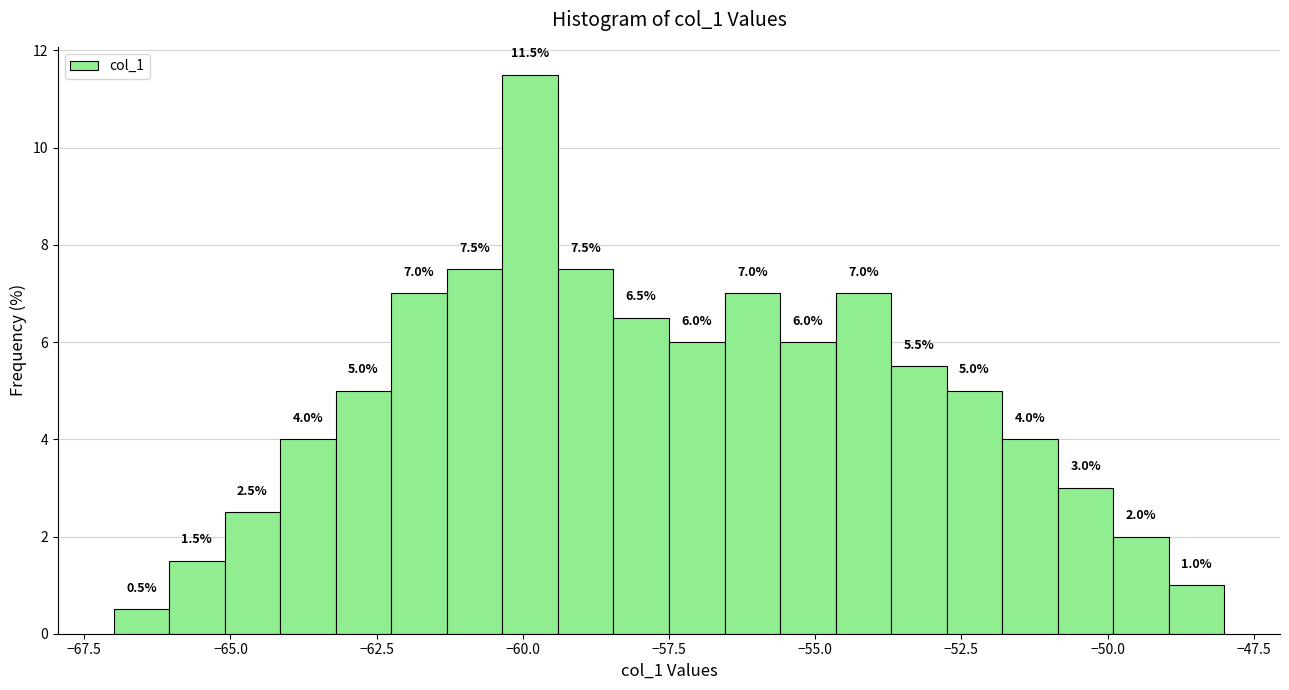

Read against the x-axis, roughly where is the centre of the tallest bar?

-60.0